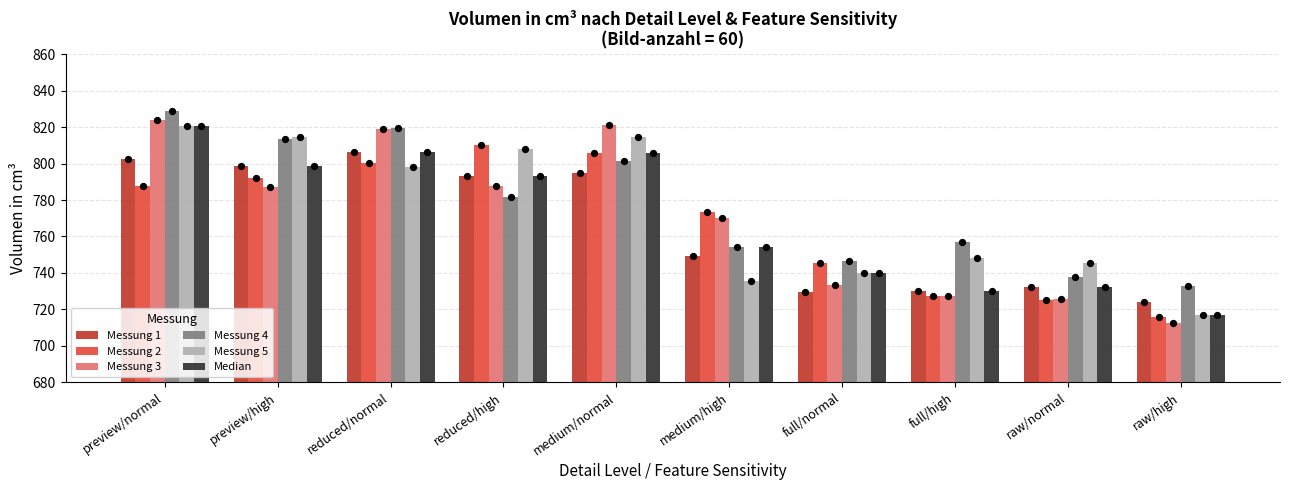

What is the total value across all series at reduced/high?

4774.3